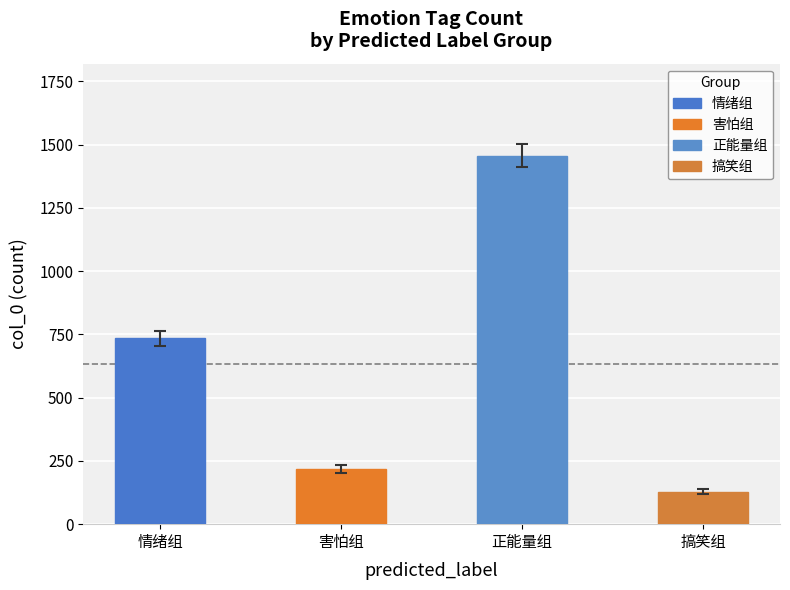

Does the chart contain any negative values?

No